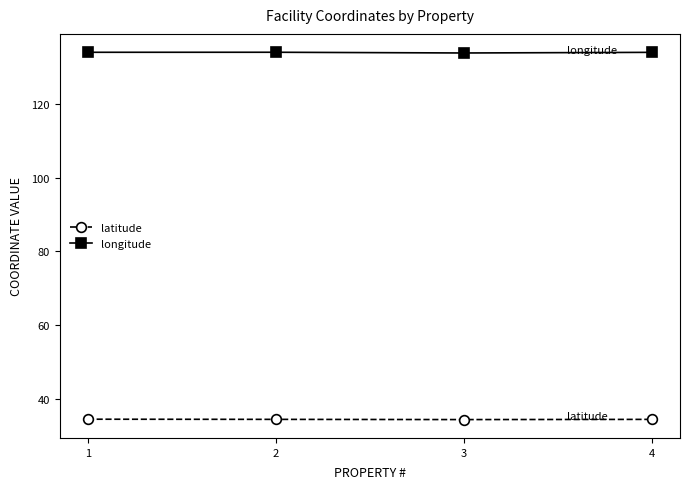

True or false: longitude and latitude intersect in this chart.

False